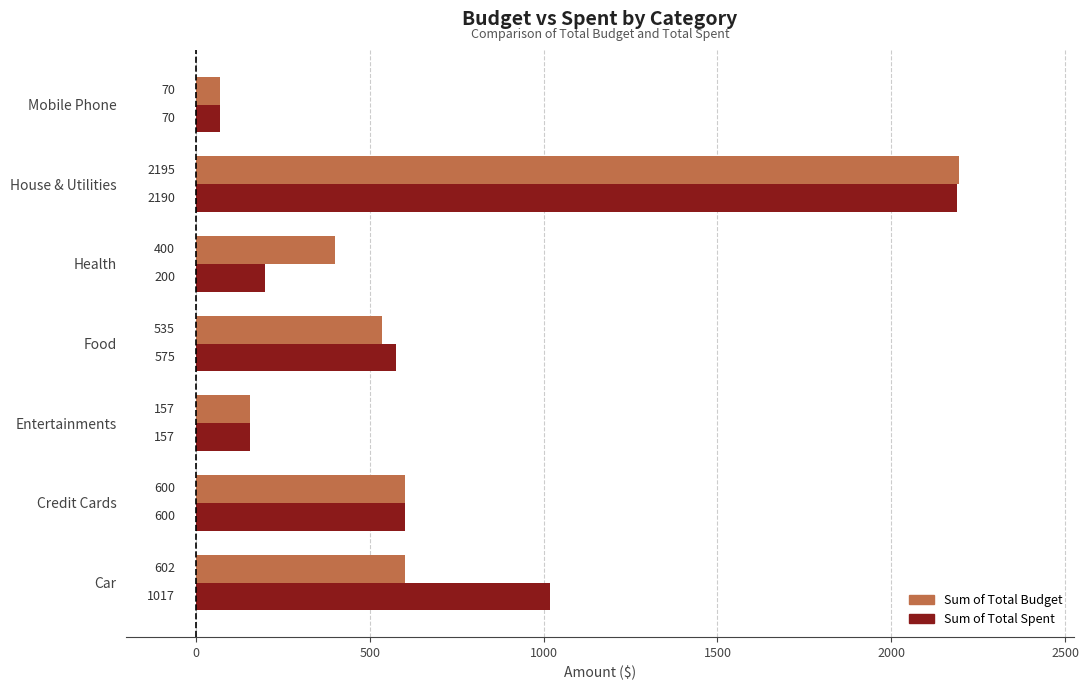

Which category has the highest value in the Sum of Total Budget series?

House & Utilities